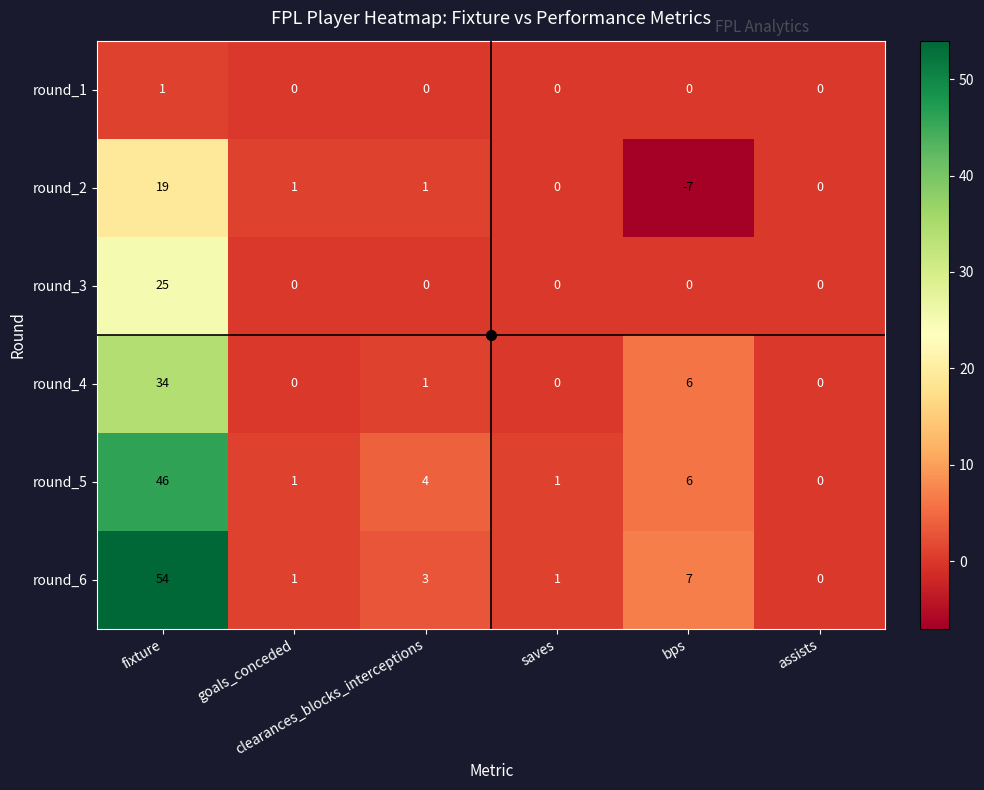

At how many categories does at least one series exceed 33?

1